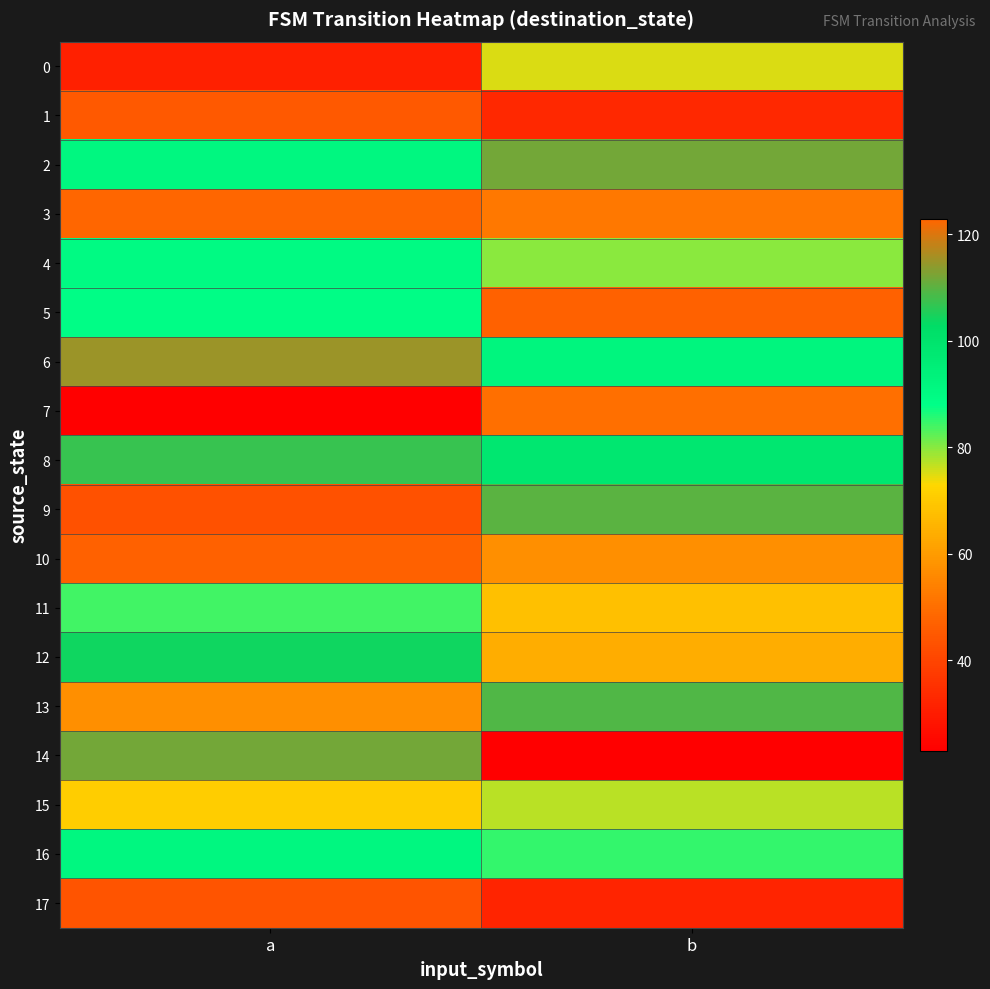

Which category has the lowest value across all series?

a